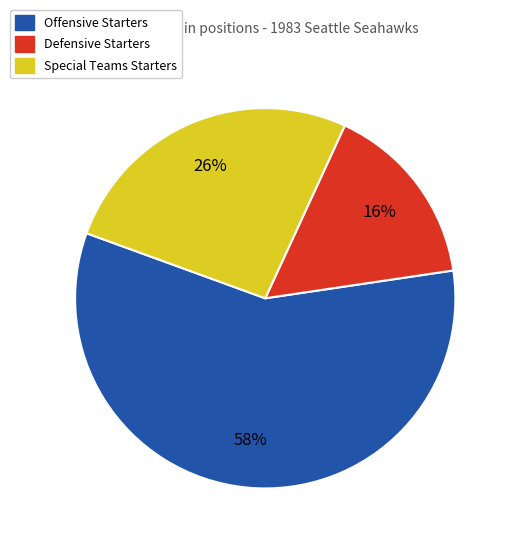

True or false: Offensive Starters accounts for 47% of the total.

False